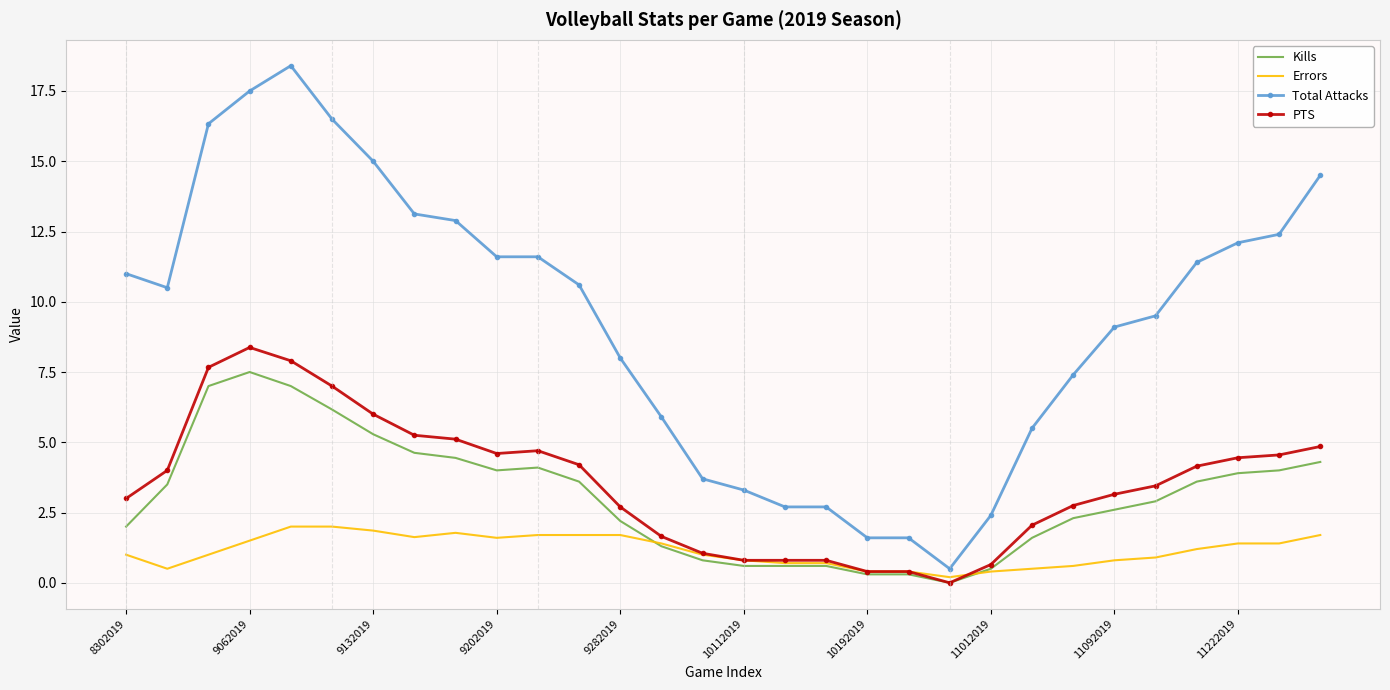

Which series has the largest total across all categories?

Total Attacks